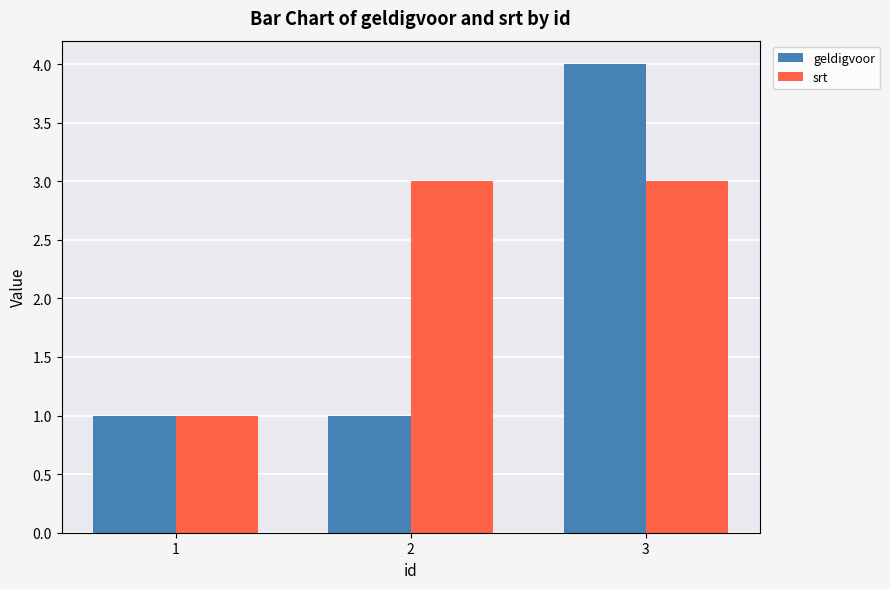

At which category is the sum across all series the highest?

3